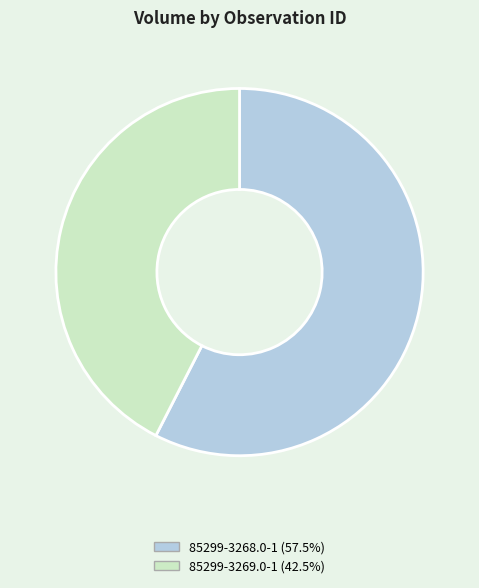

The 85299-3269.0-1 slice represents 51% of the pie. True or false?

False